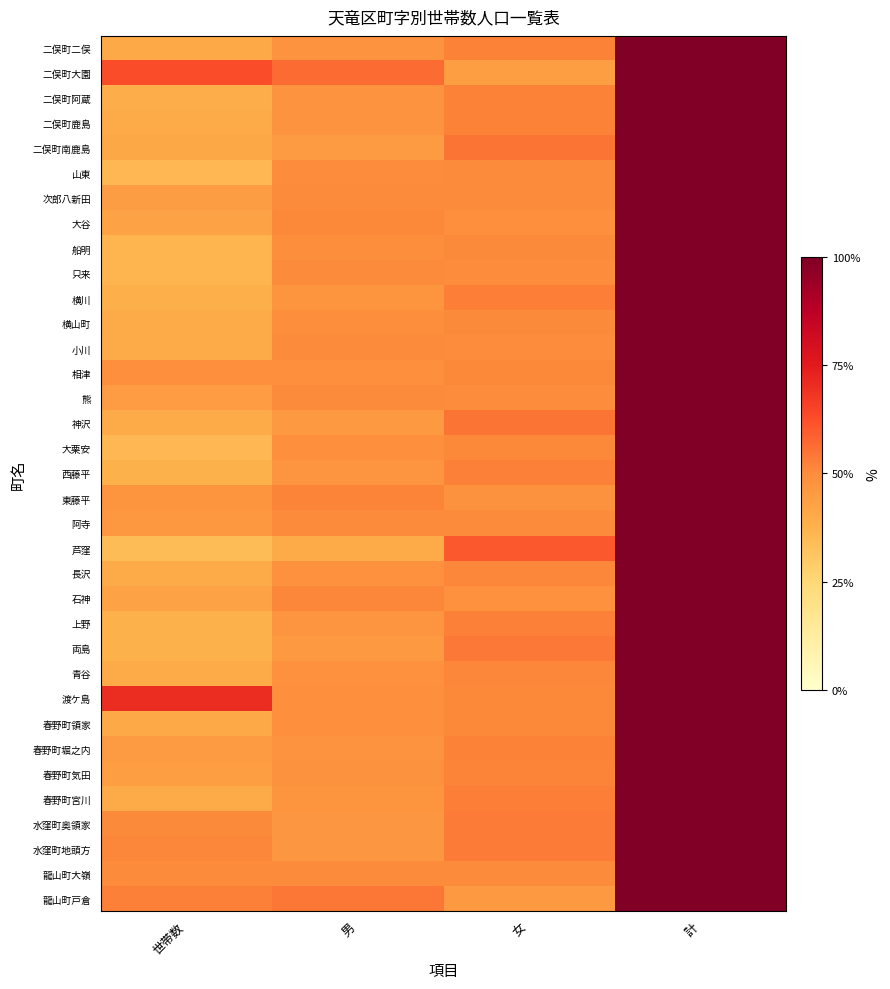

What is the total value across all series at 女?

1794.5